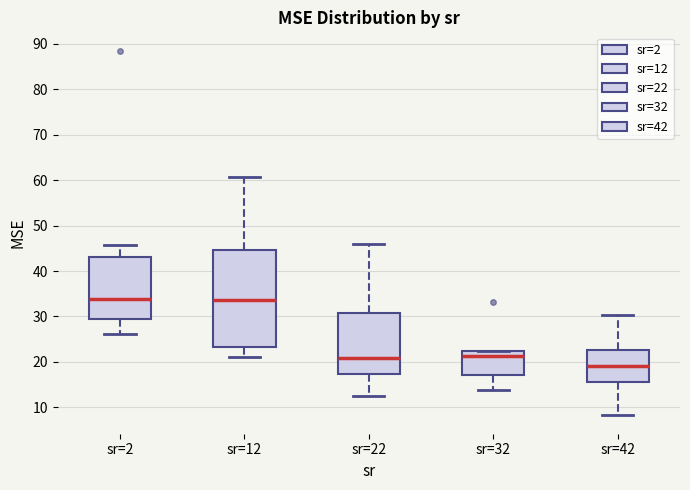

Which box has the lowest median line?

sr=42